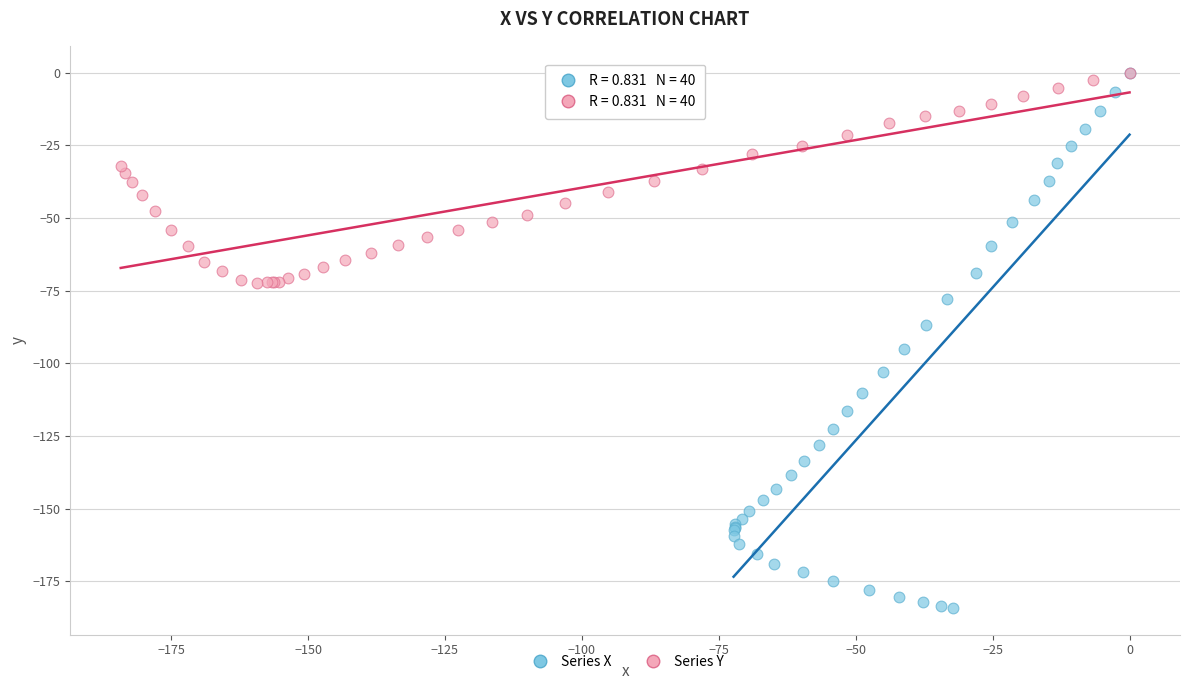

Which series contains the lowest Y value?

Series X